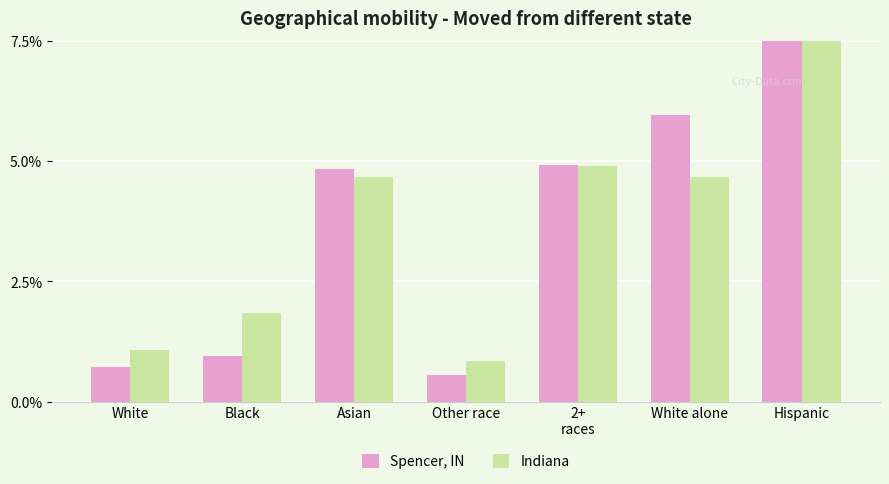

What are all the series names shown in the legend?

Spencer, IN, Indiana